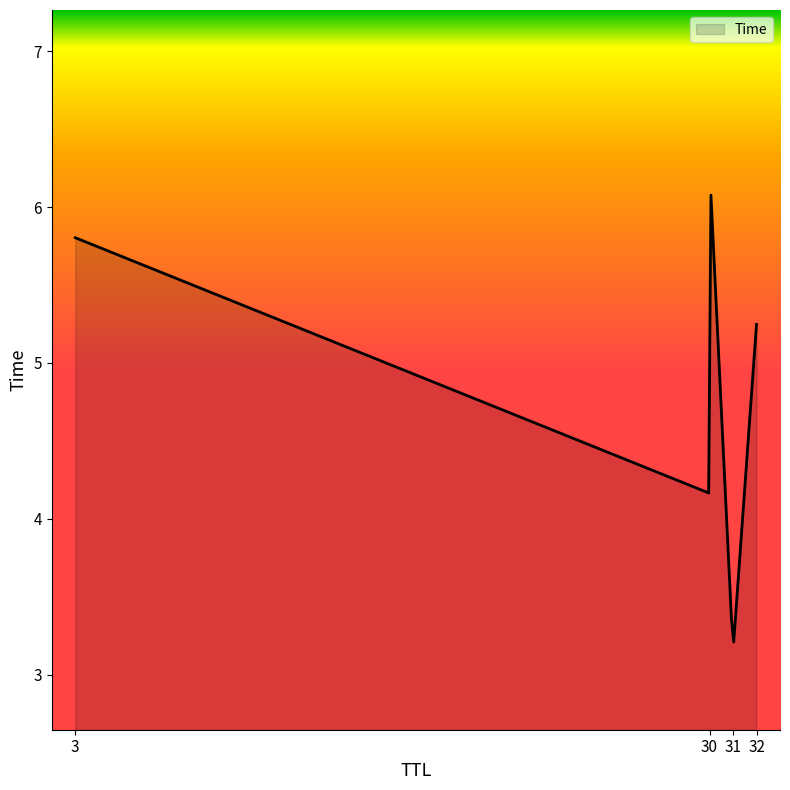

What is the maximum value shown in the chart?

6.1